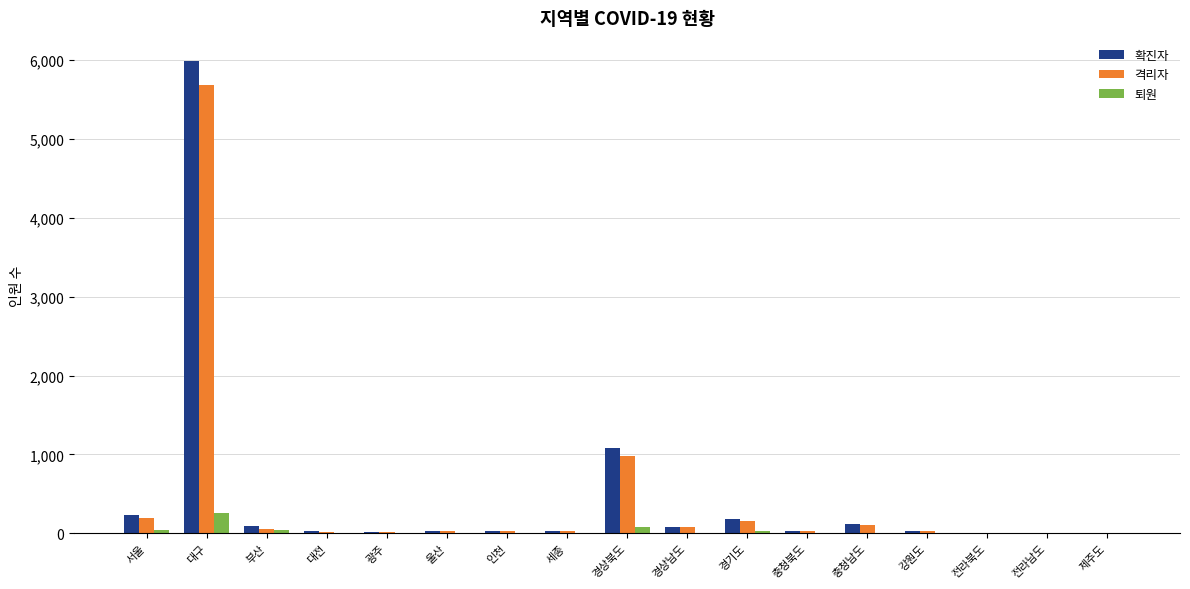

How many groups of bars are there?

17